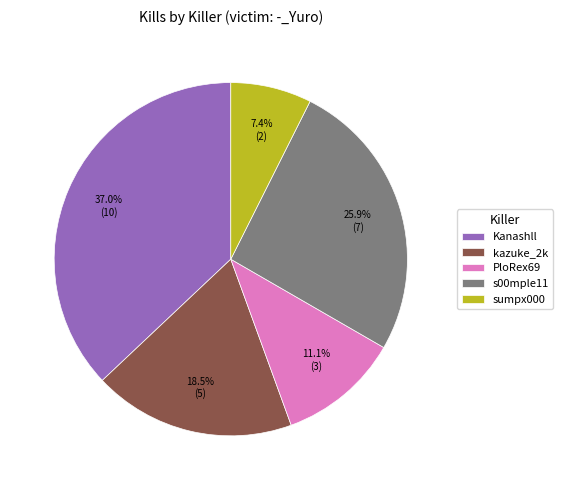

Count the number of slices in the pie.

5